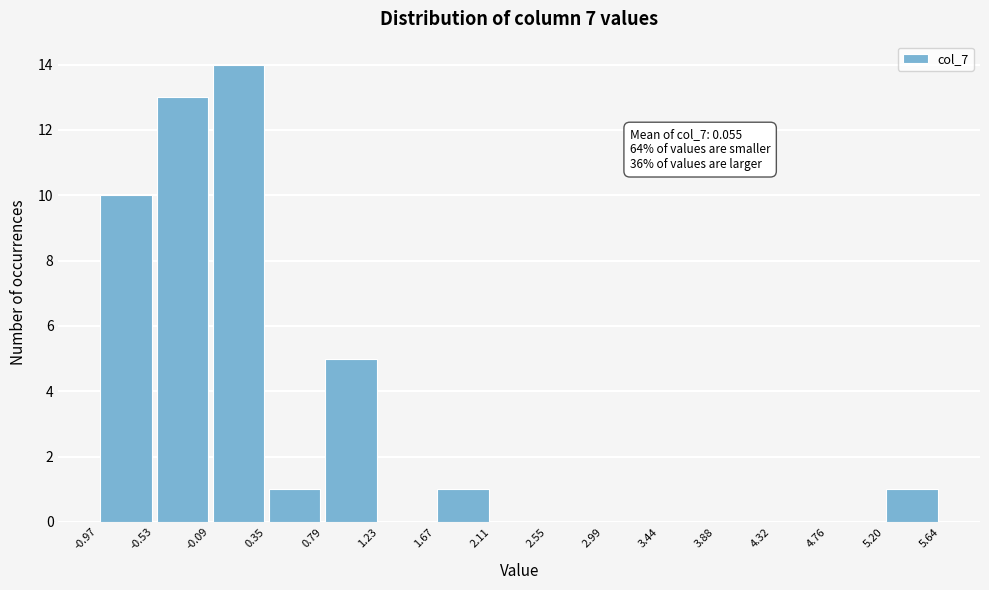

Which range on the x-axis has the tallest bar?

-0.09 to 0.35